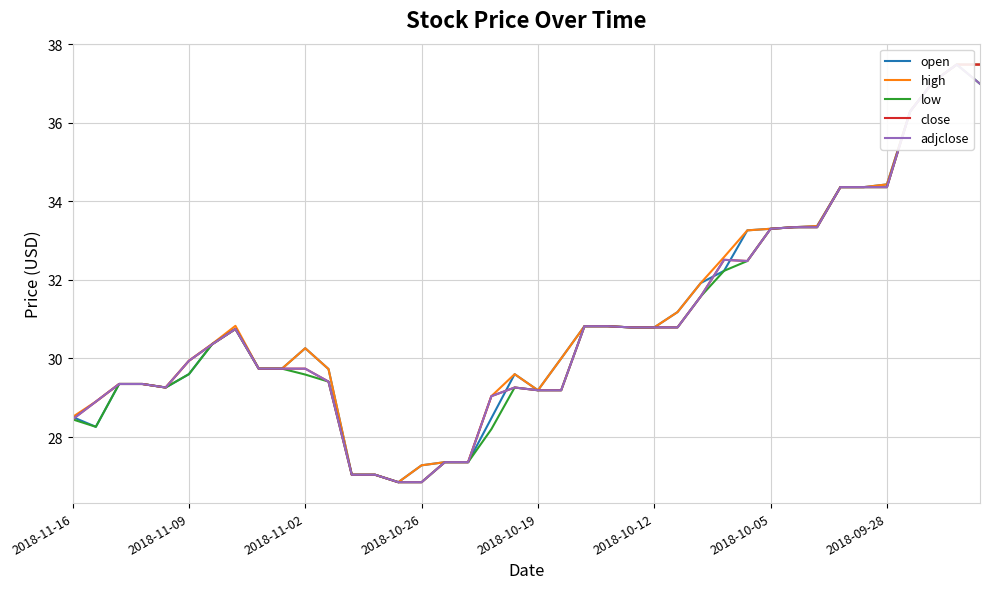

How many values in the high series exceed 30?

21